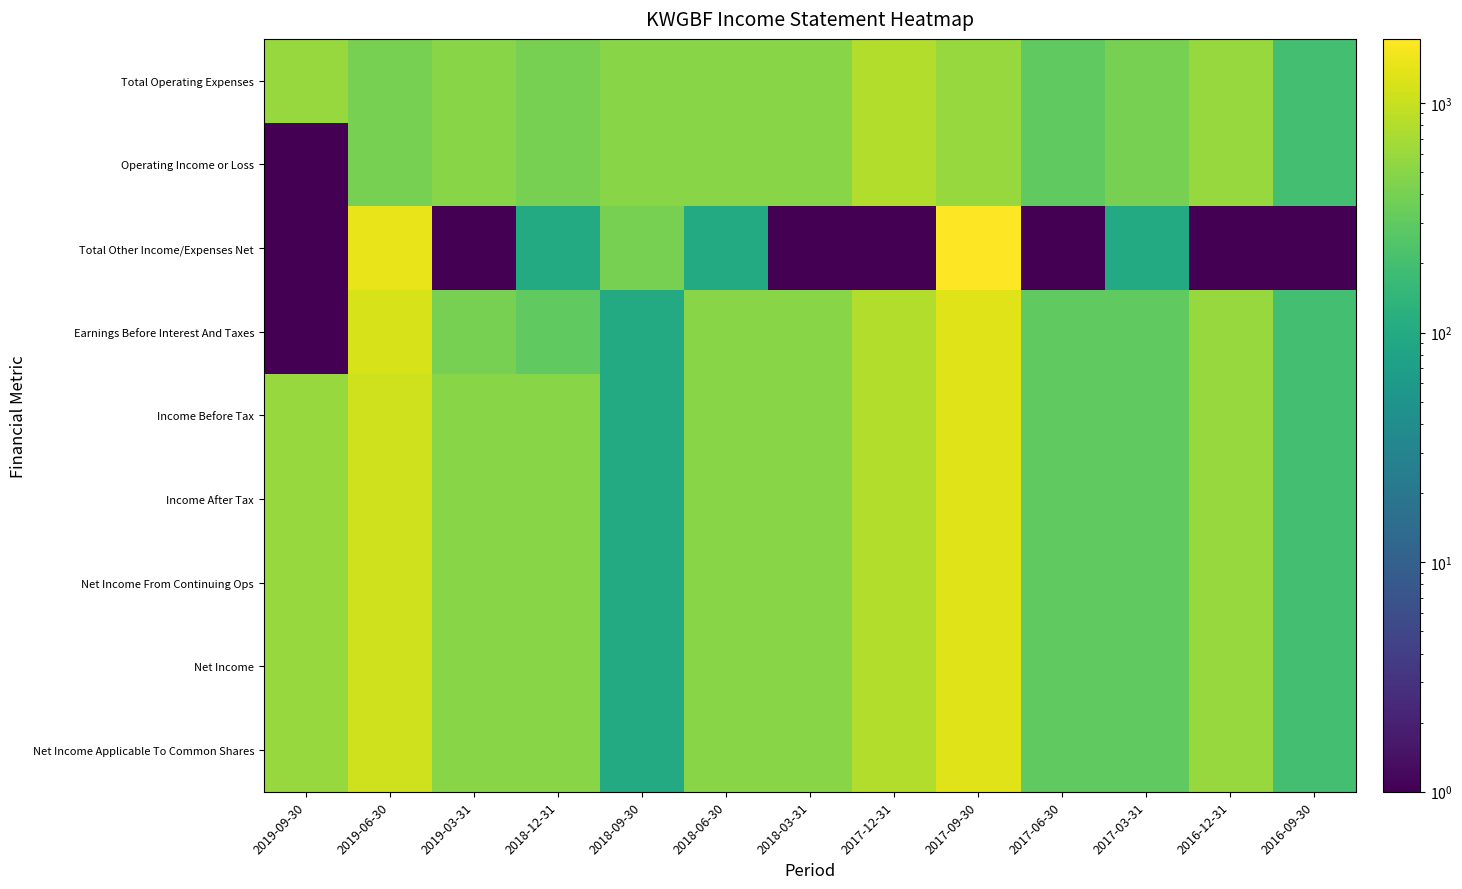

Which has a higher value, 2019-03-31 or 2017-03-31?

2019-03-31